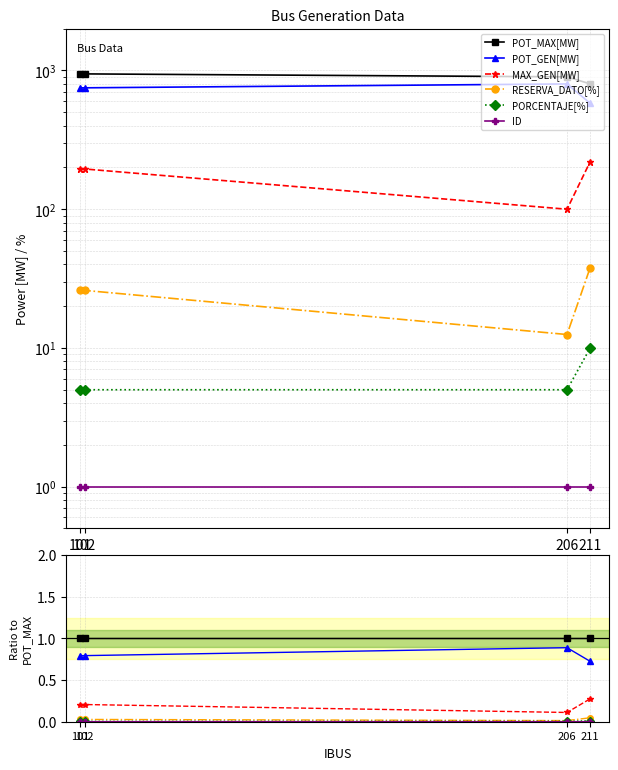

Is it true that POT_GEN[MW] equals 0.4 at 206?

False